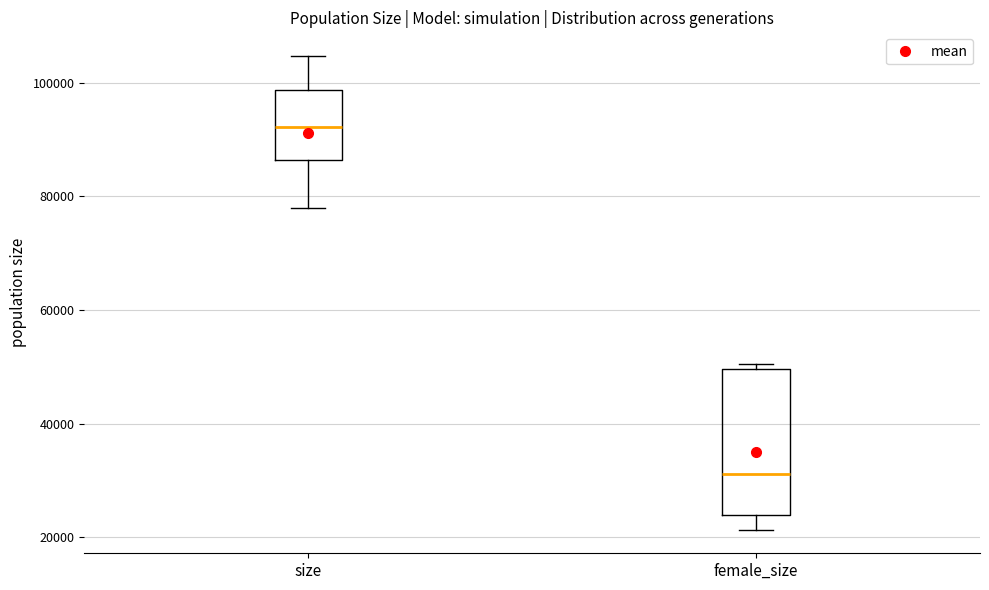

Which box has the highest median line?

size